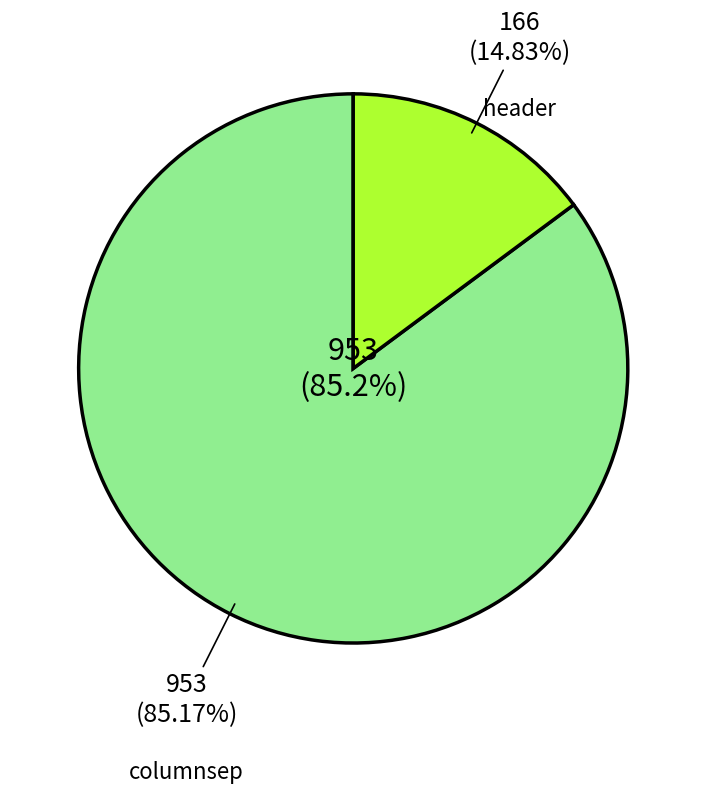

Count the number of slices in the pie.

2